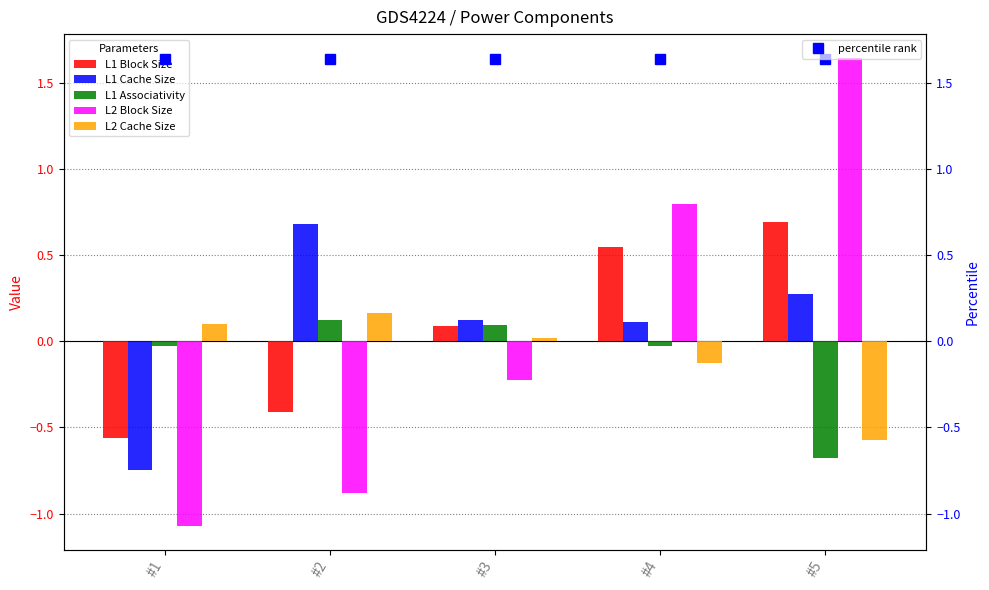

What is the sum of the L2 Block Size values at #2 and #4?

-0.1